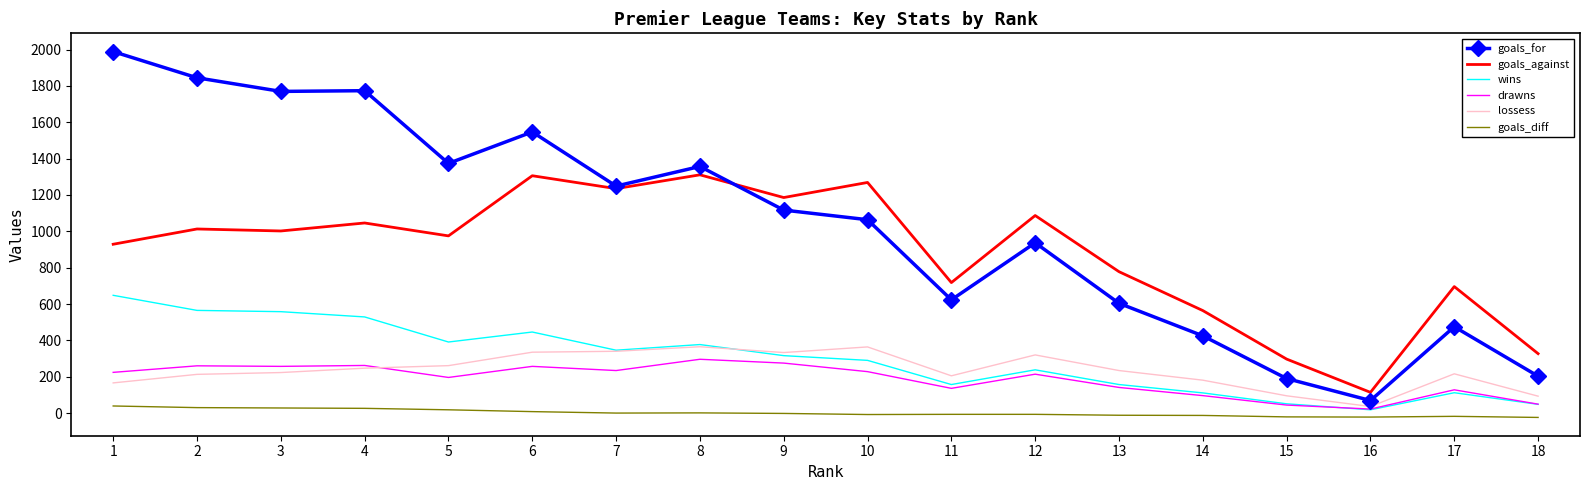

Is the value of goals_diff at 11 greater than the value of wins at 5?

No